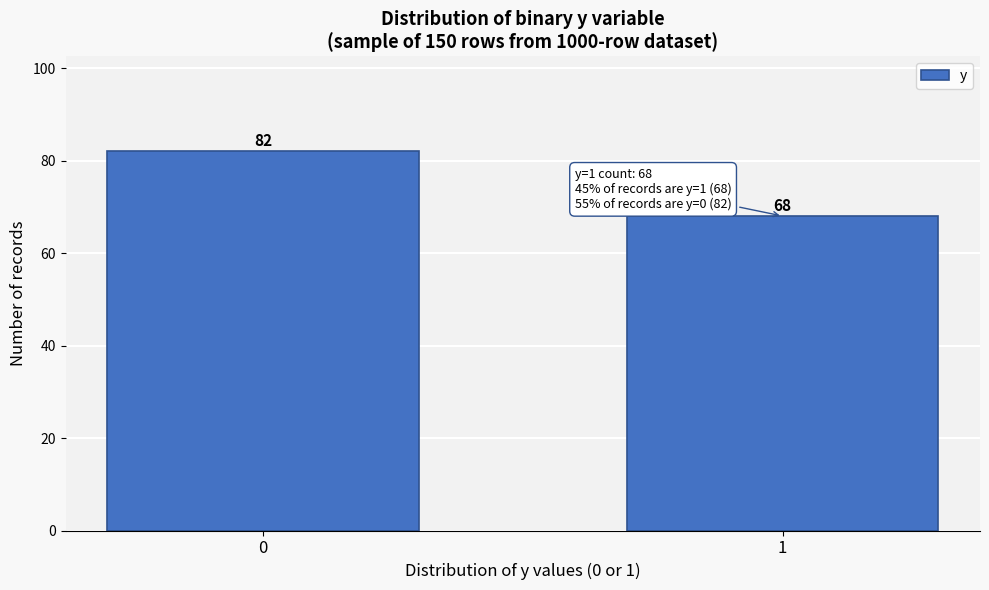

Reading right to left, list all the values displayed in this chart.

1=68	0=82